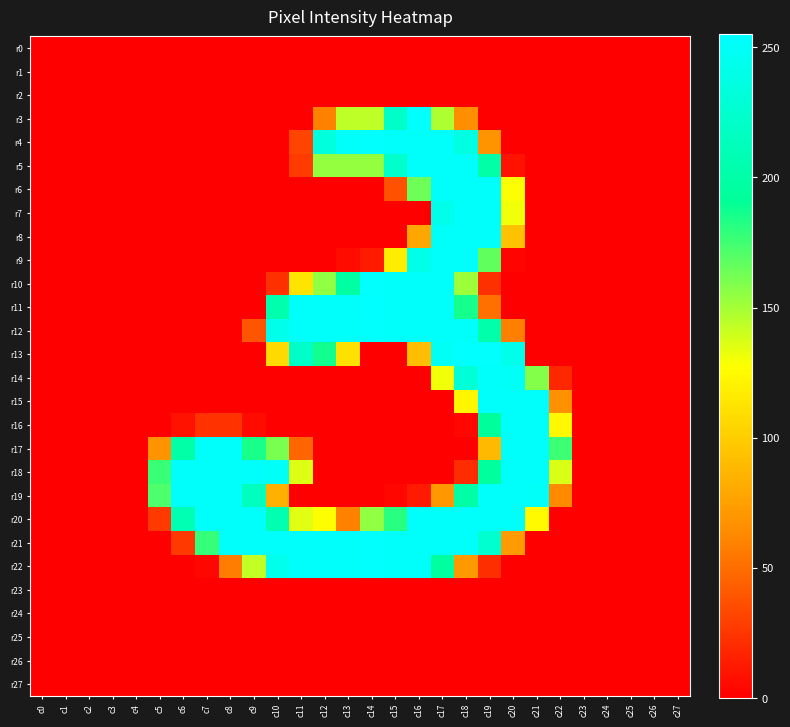

At which category is the sum across all series the highest?

c18